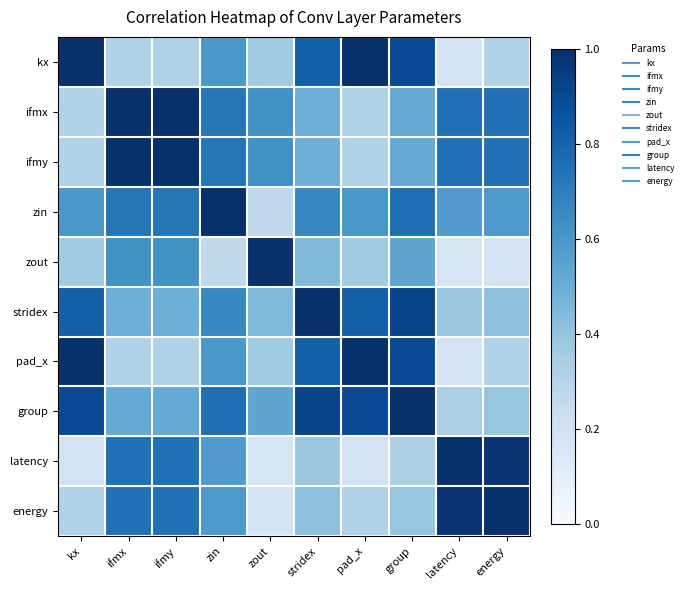

What is the total value across all series at stridex?

6.4